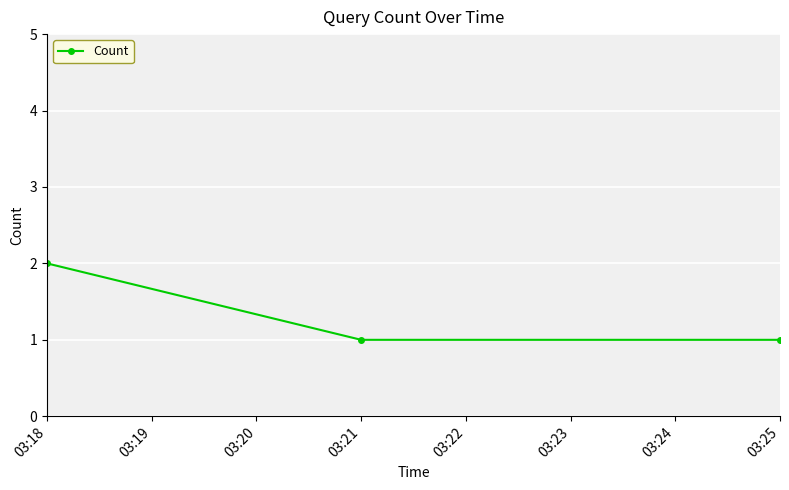

The value at 03:25 is 0. True or false?

False